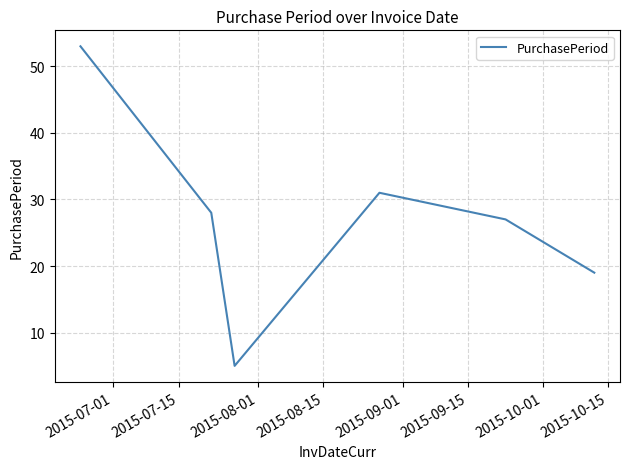

How many interior local peaks (higher than both neighbors) does the data have?

1